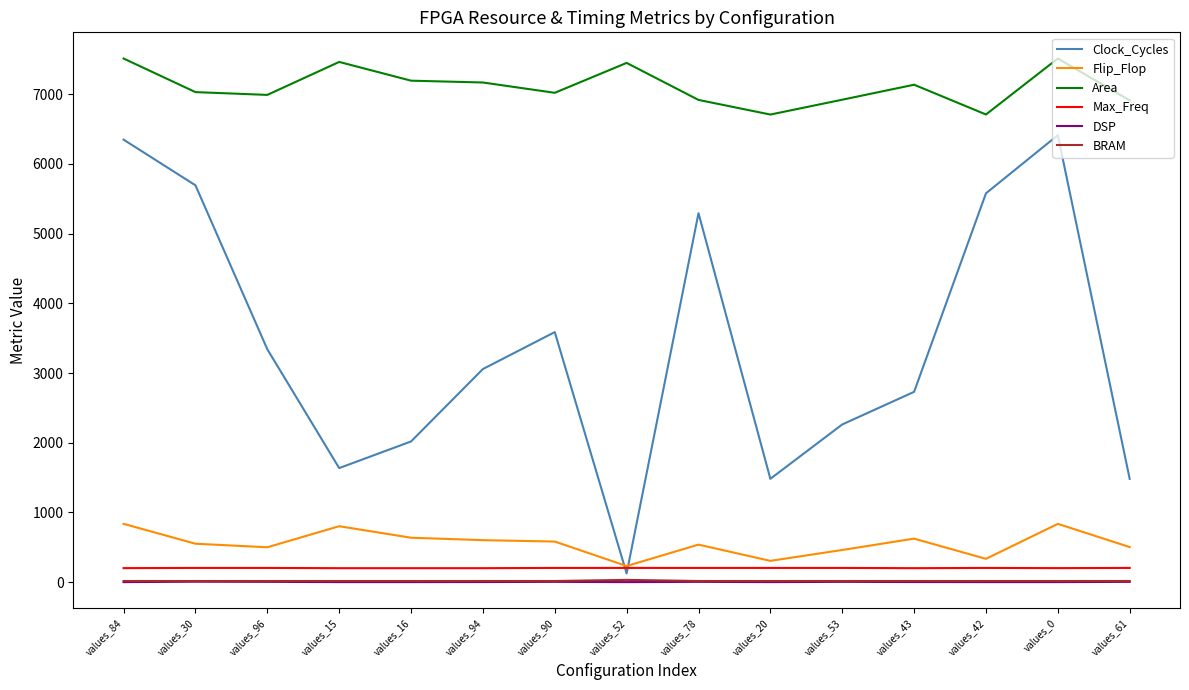

Which series has the largest range (max minus min)?

Clock_Cycles